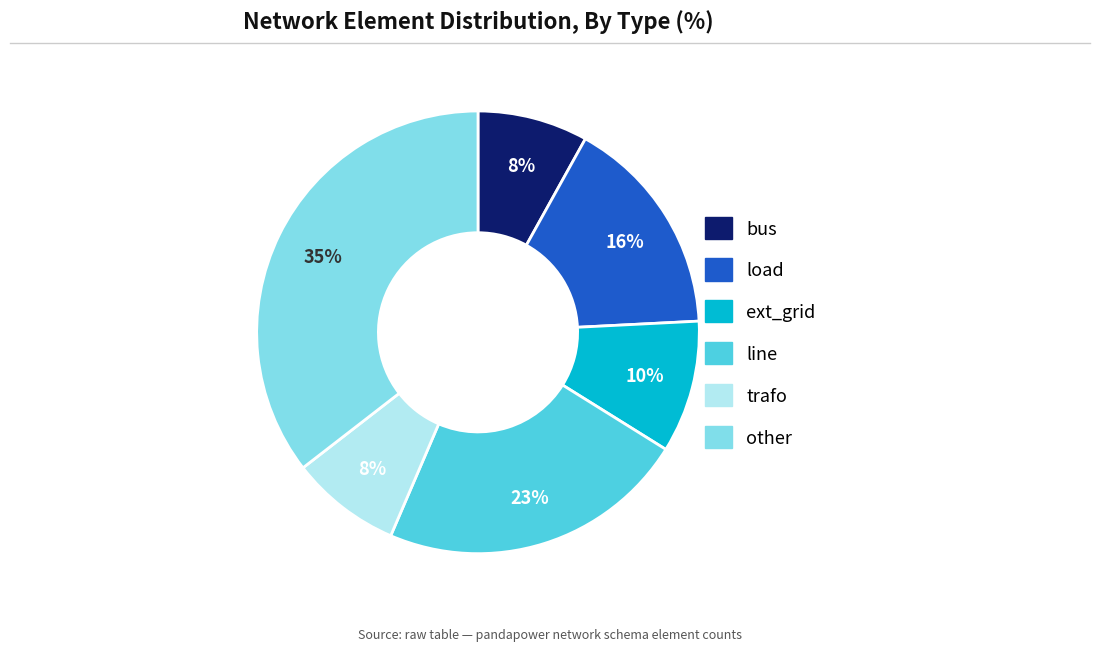

Combined, do bus and ext_grid account for over 50%?

No